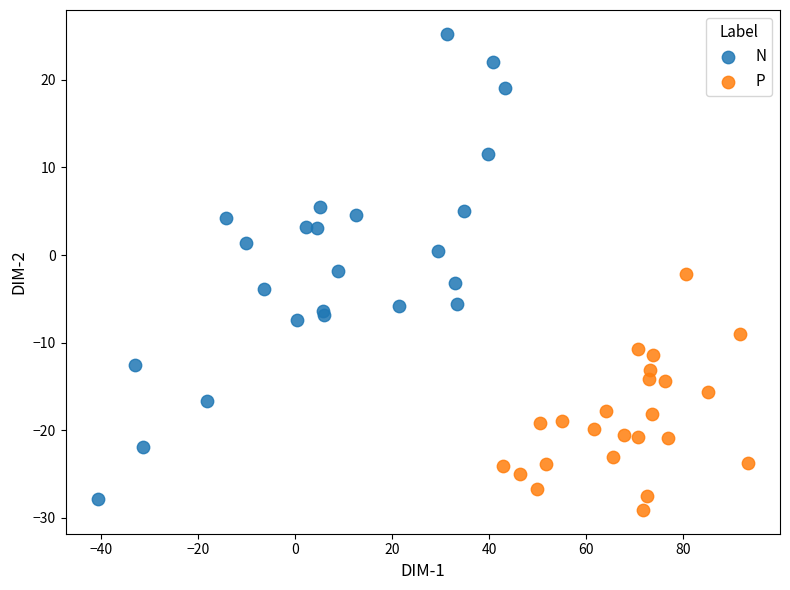

Which series has the widest spread of Y values?

N